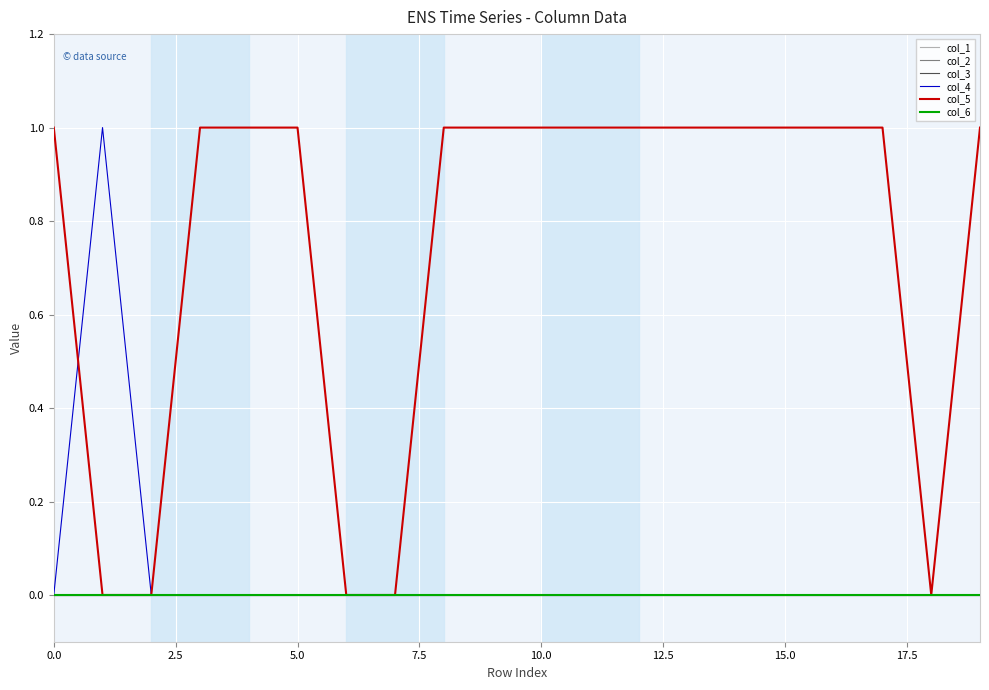

Does the chart display data point markers on the line(s)?

No